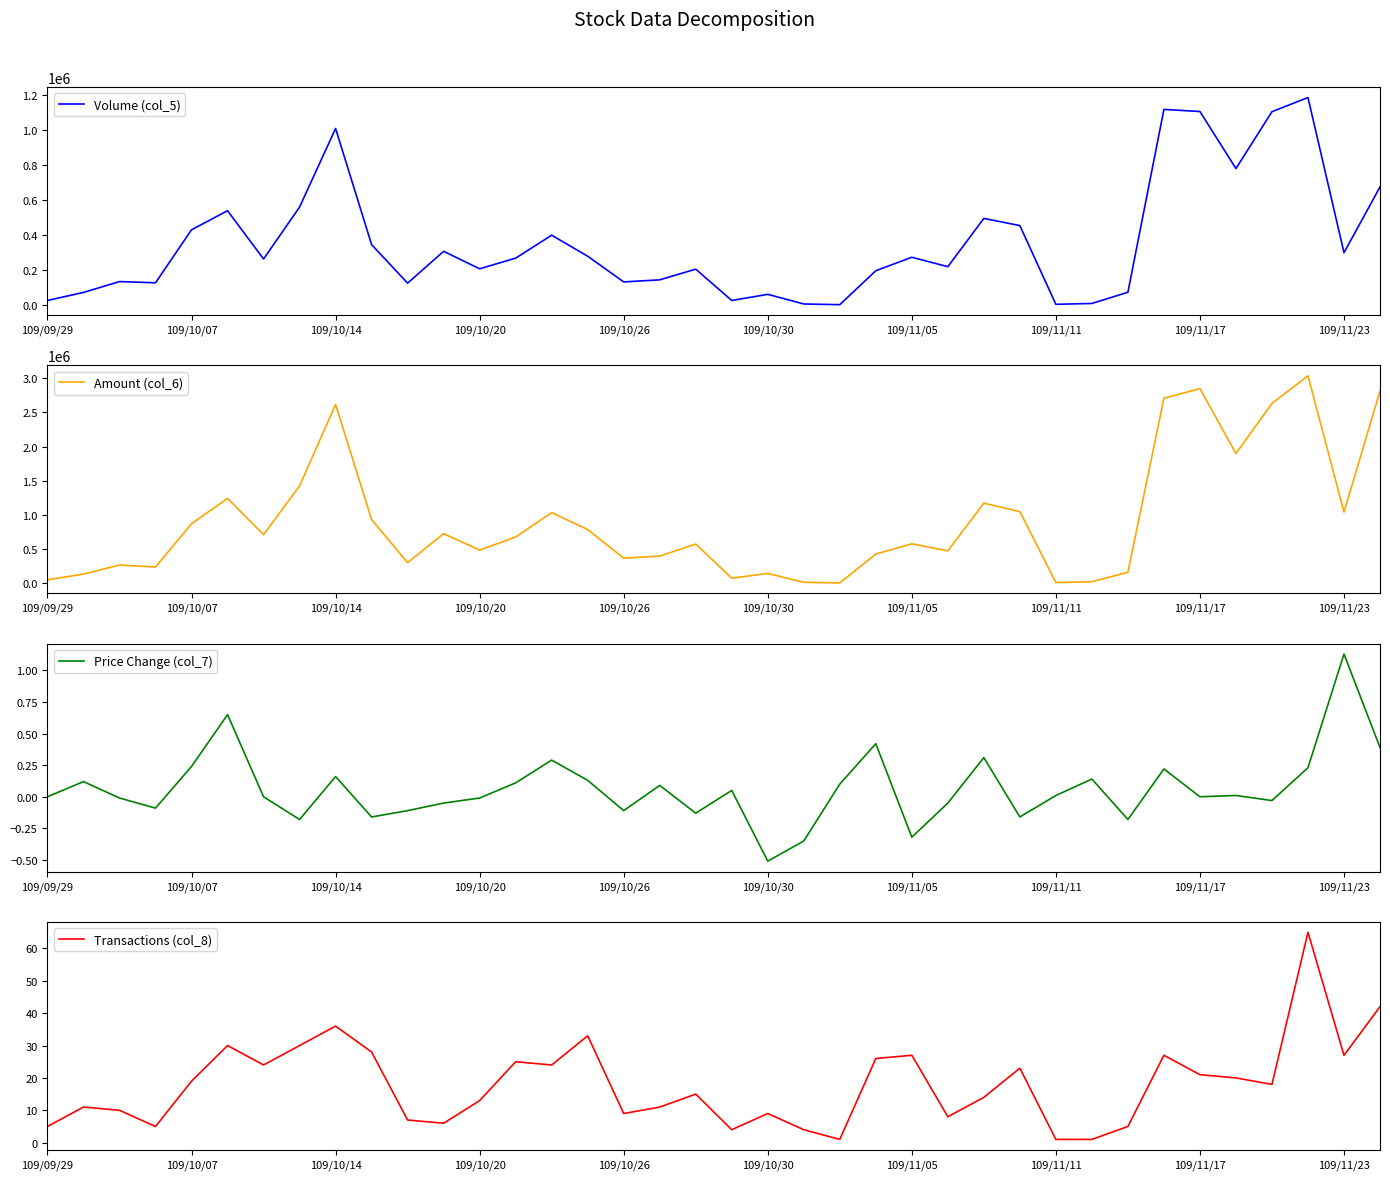

What is the approximate value of Volume (col_5) at 109/10/14?

1010000